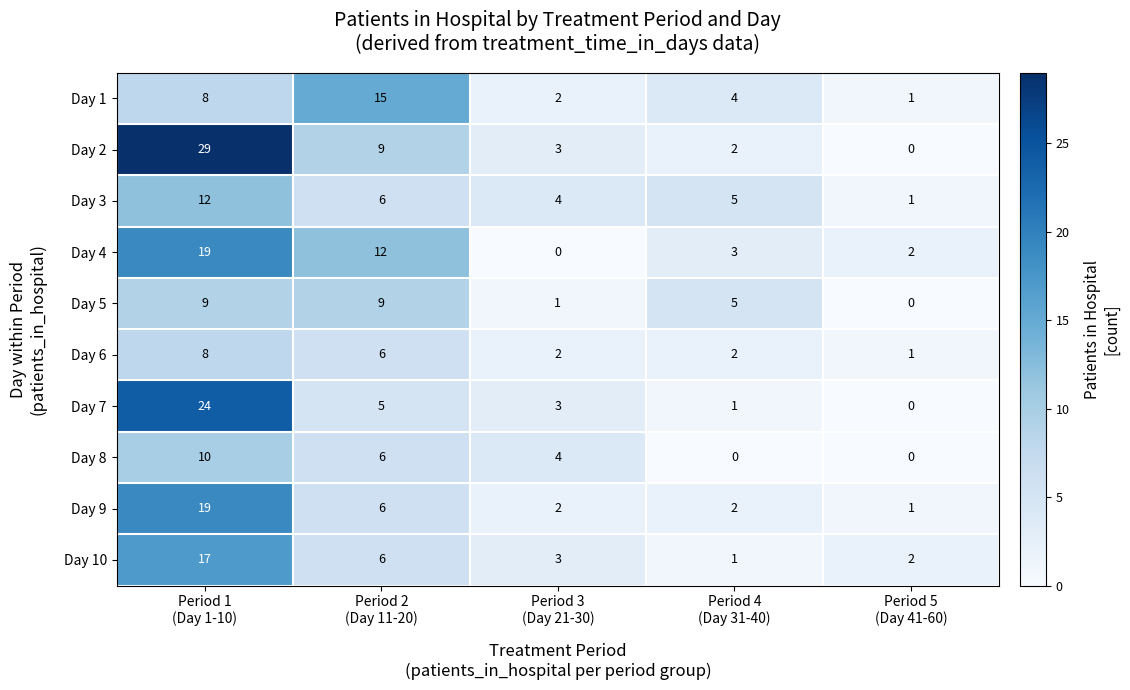

What is the sum of all Day 7 values?

33